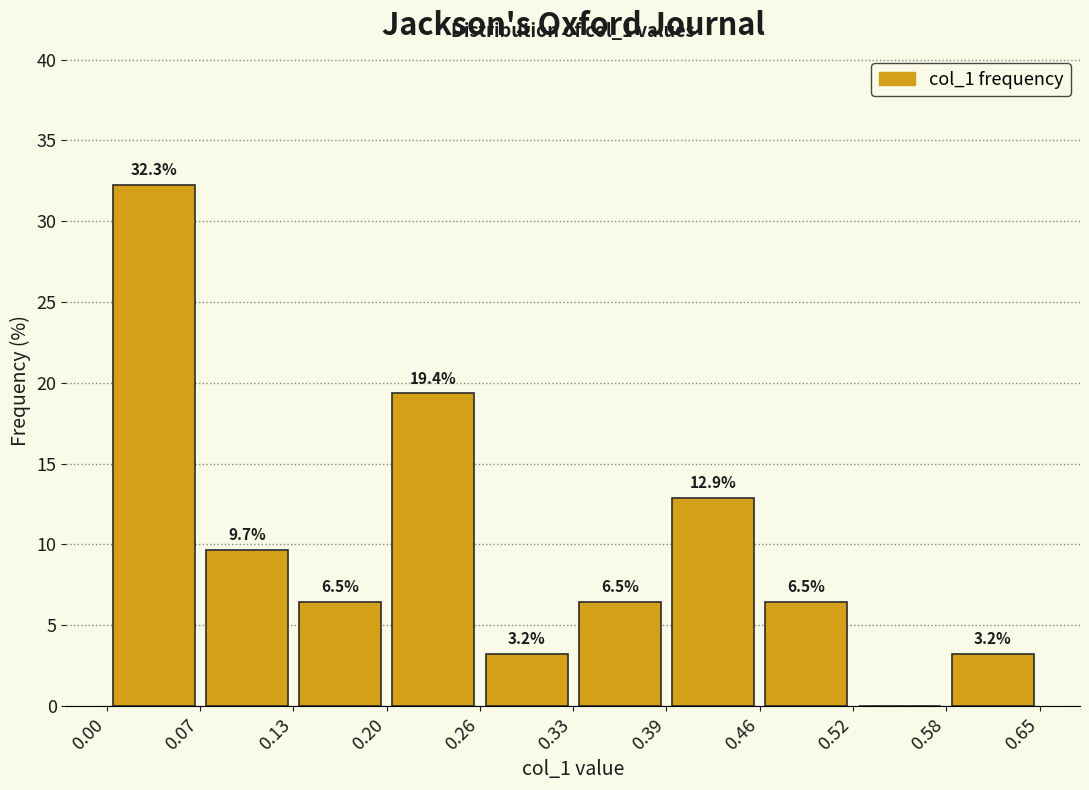

Over which range of the x-axis is the bar tallest?

0.00 to 0.07